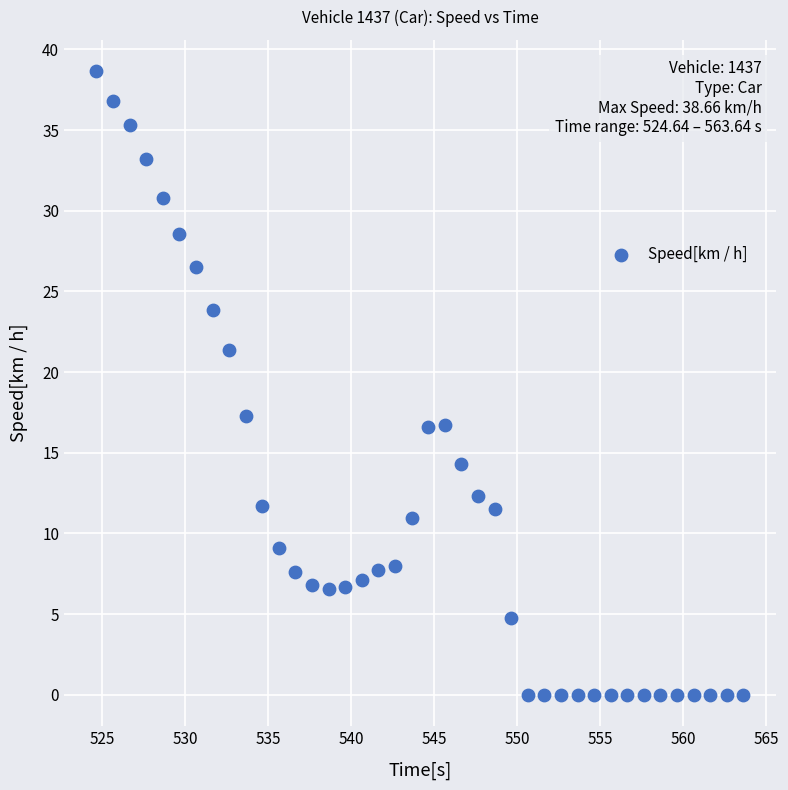

What is the range of Y values (max minus min)?

38.7